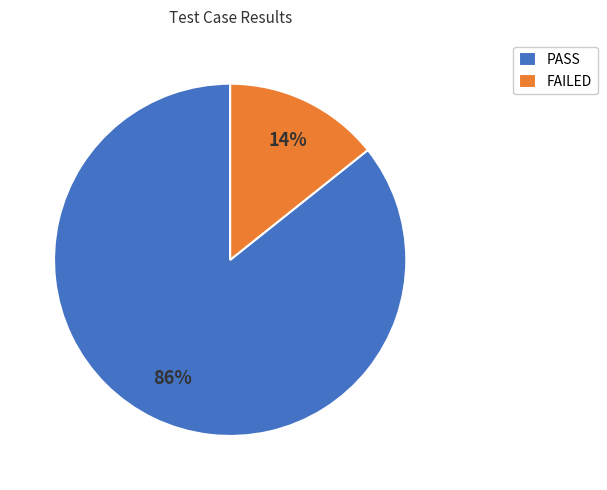

Combined, do PASS and FAILED account for over 50%?

Yes